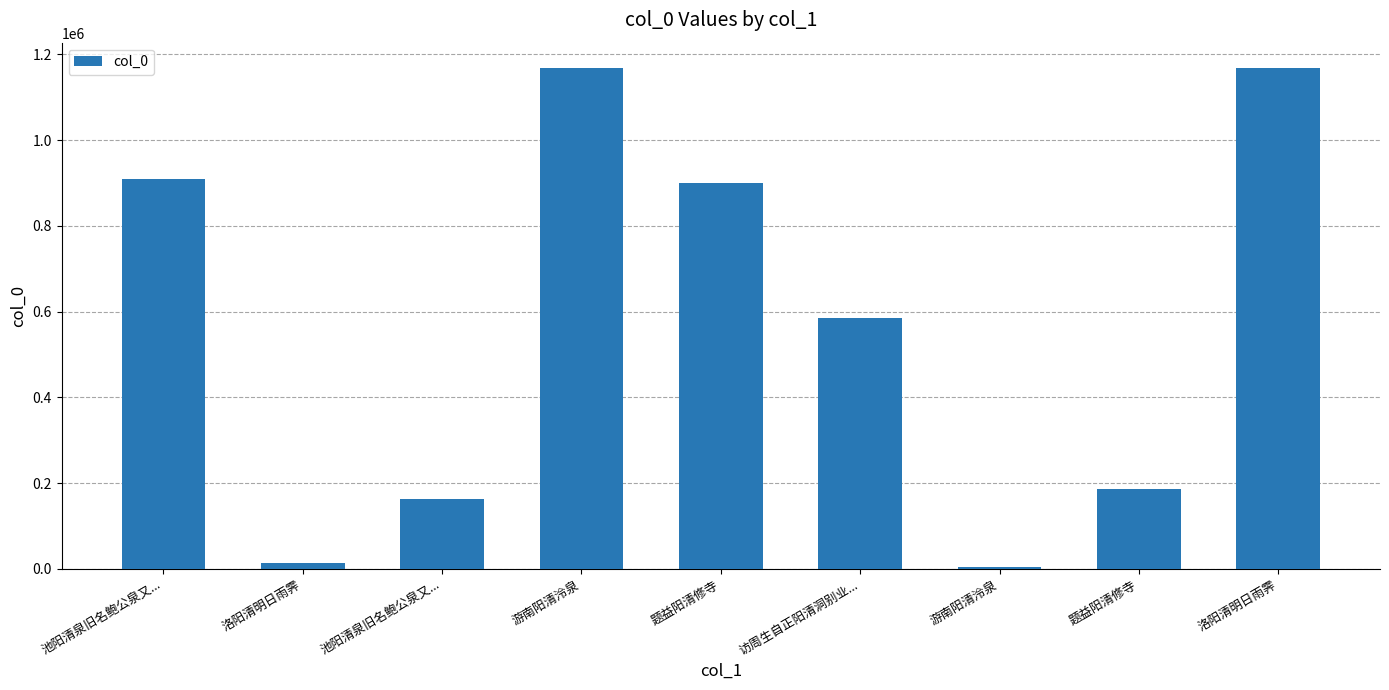

The chart shows a value of 1167755 at 洛阳清明日雨霁. True or false?

True